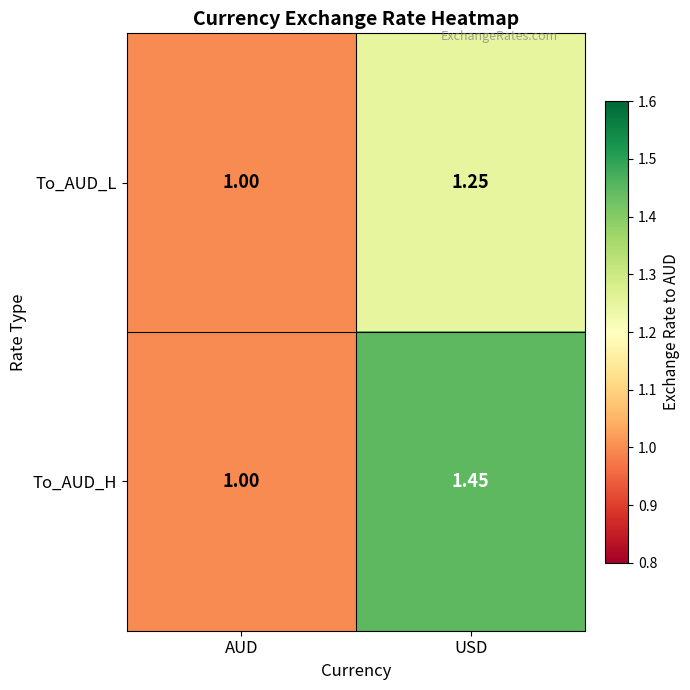

Which label corresponds to the smallest value in the chart?

AUD